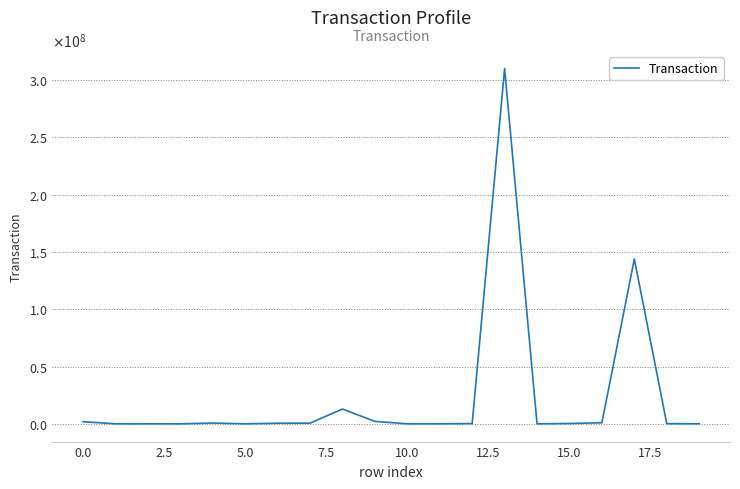

At which label is the value closest to 155066304?

17